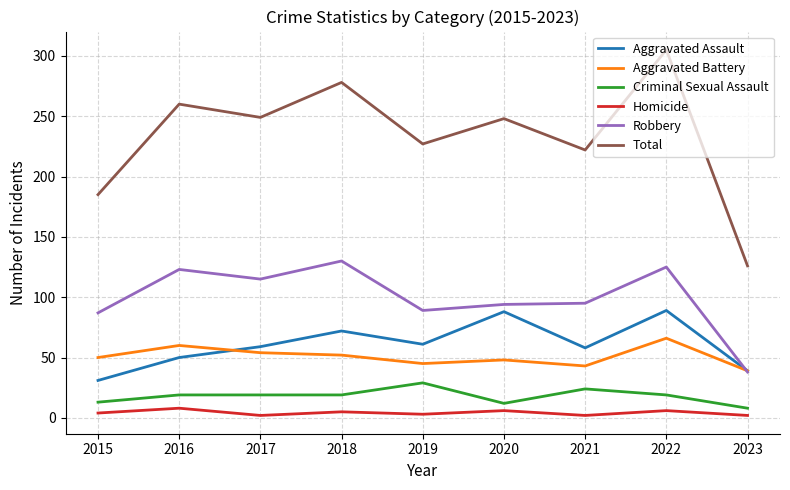

The Robbery series shows 94 at 2020. True or false?

True